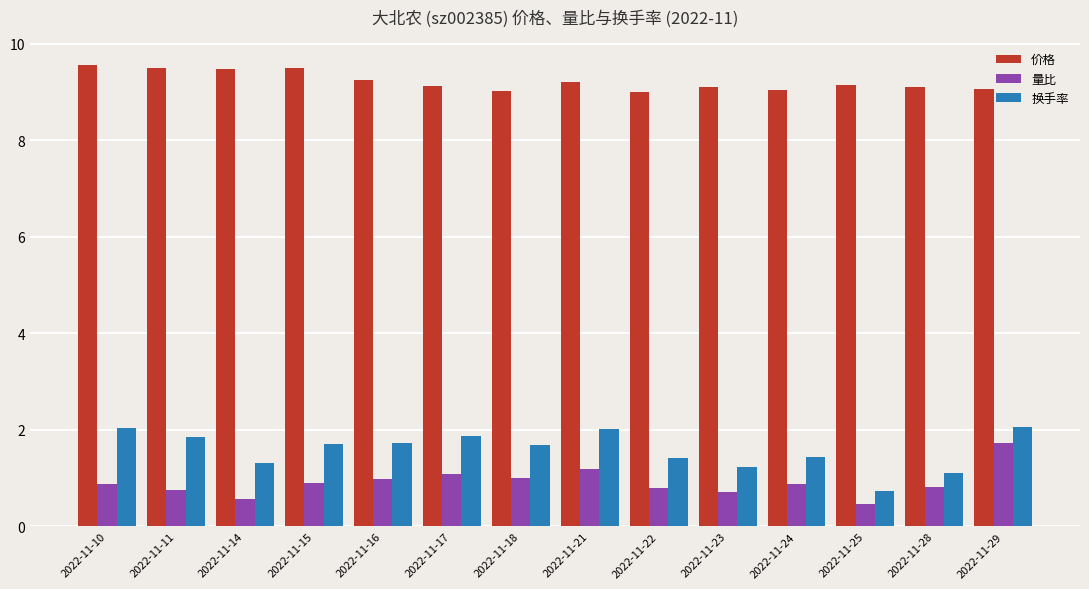

Which series changed the most between 2022-11-21 and 2022-11-28?

换手率